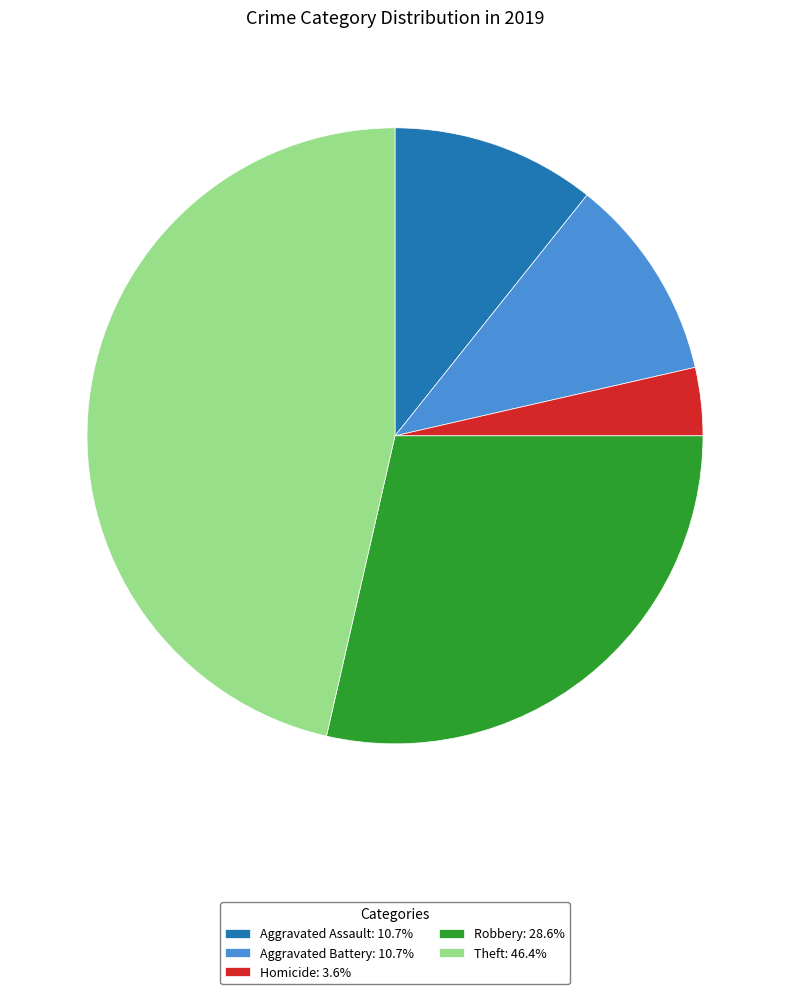

Combined, do Aggravated Battery: 10.7% and Aggravated Assault: 10.7% account for over 50%?

No